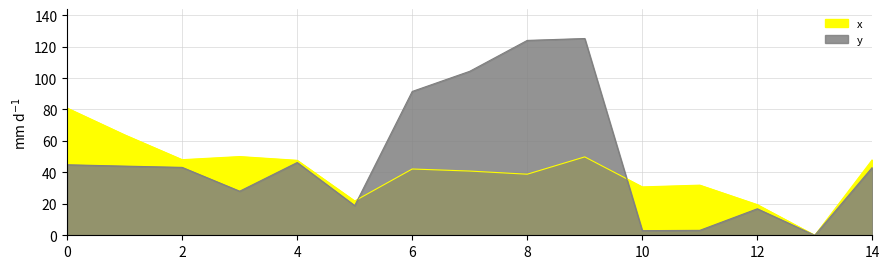

What is the total value across all series at 0?

125.7